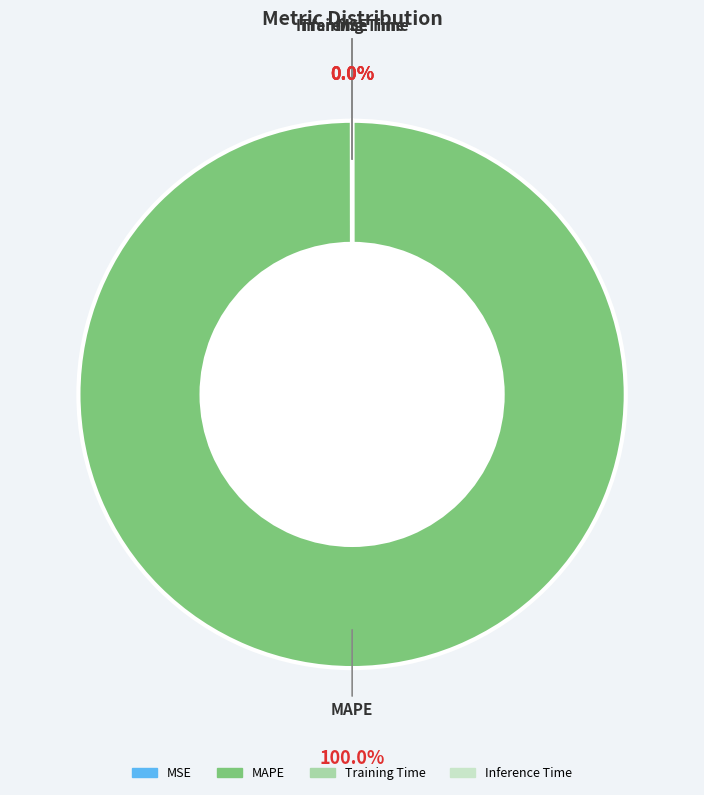

Is it true that Inference Time is 1% of the pie?

False